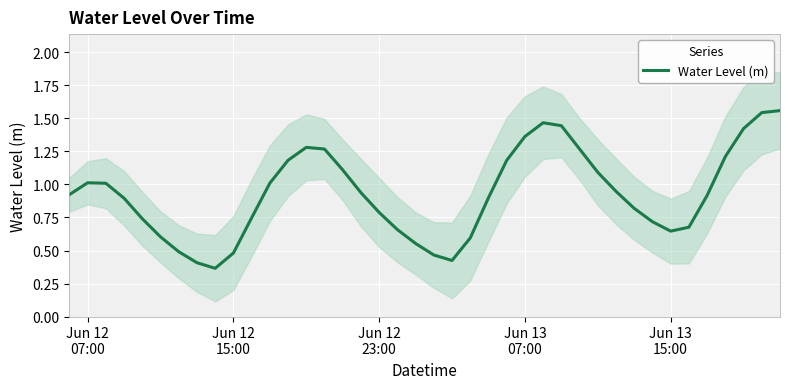

How many interior local valleys (lower than both neighbors) does the data have?

3